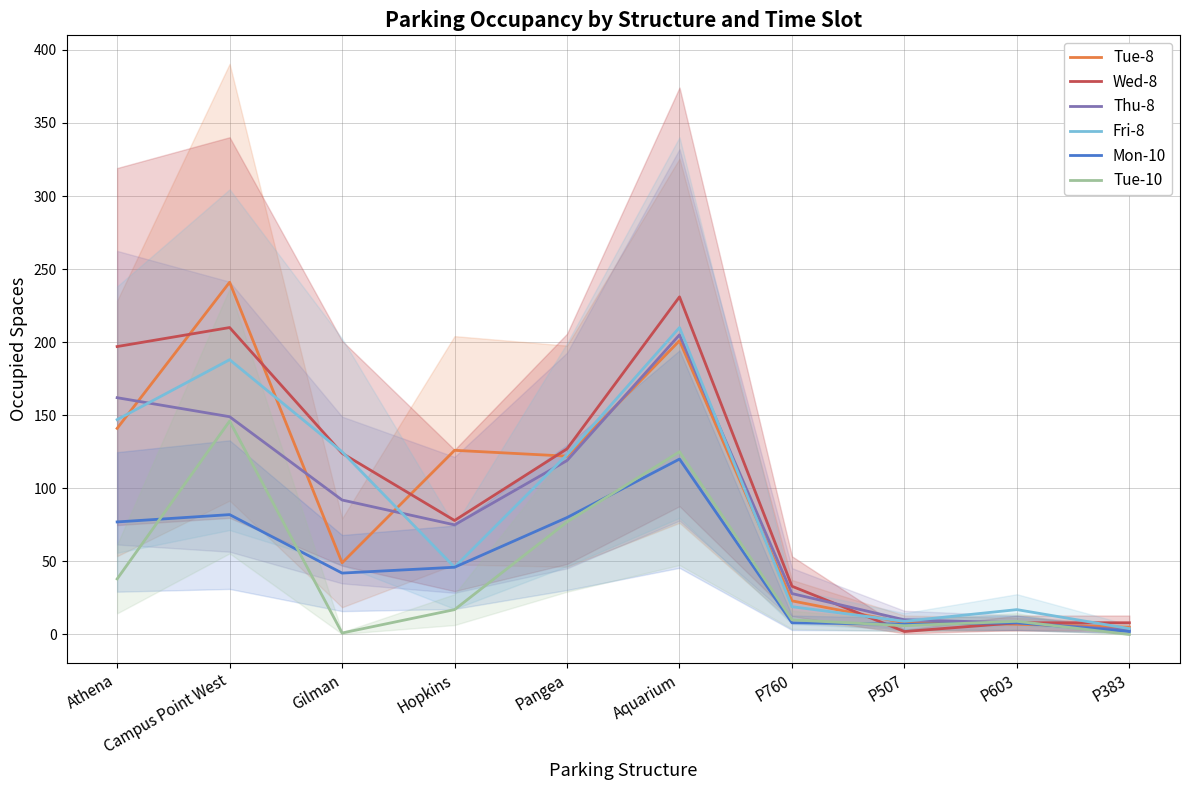

At which category does Tue-10 reach its first local valley?

Gilman